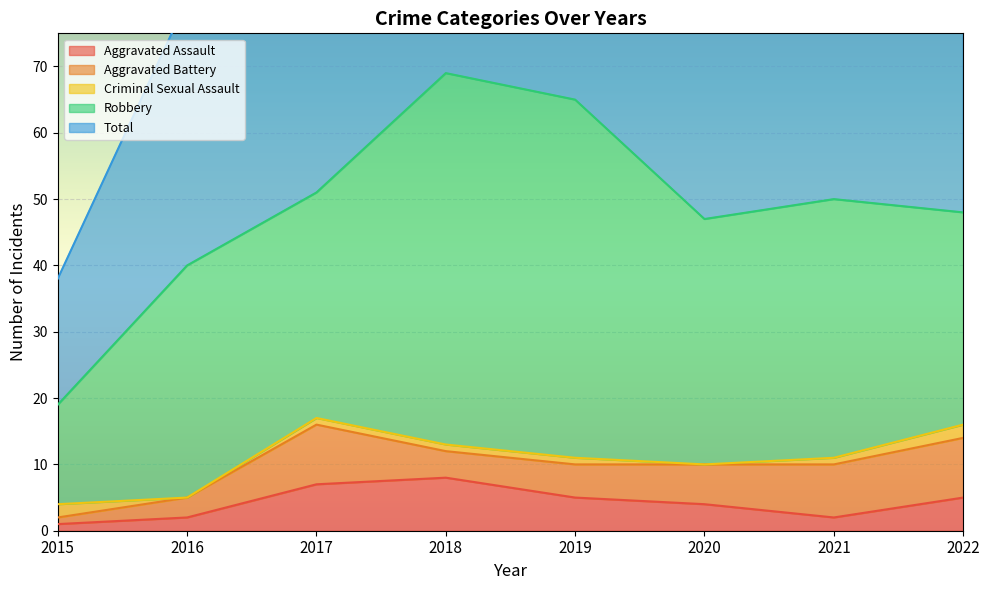

Reading left to right, transcribe all the data shown in this chart.

Aggravated Assault: 1	2	7	8	5	4	2	5
Aggravated Battery: 1	3	9	4	5	6	8	9
Criminal Sexual Assault: 2	0	1	1	1	0	1	2
Robbery: 15	35	34	56	54	37	39	32
Total: 19	40	51	69	65	47	50	49